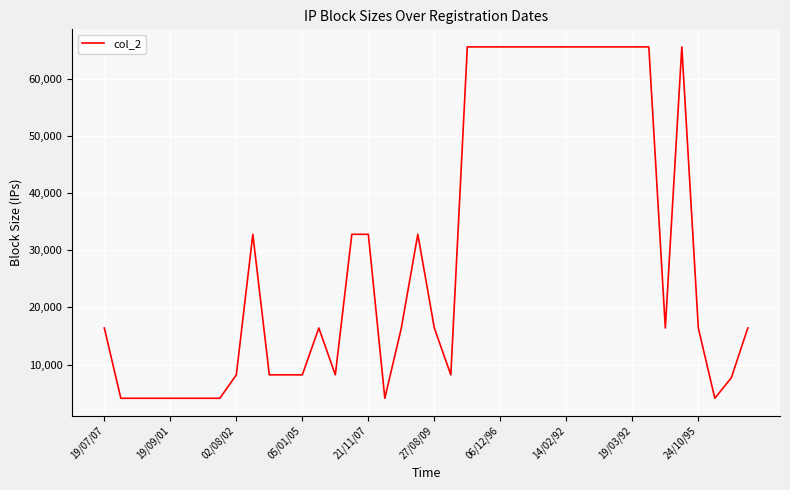

What is the maximum value shown in the chart?

65536